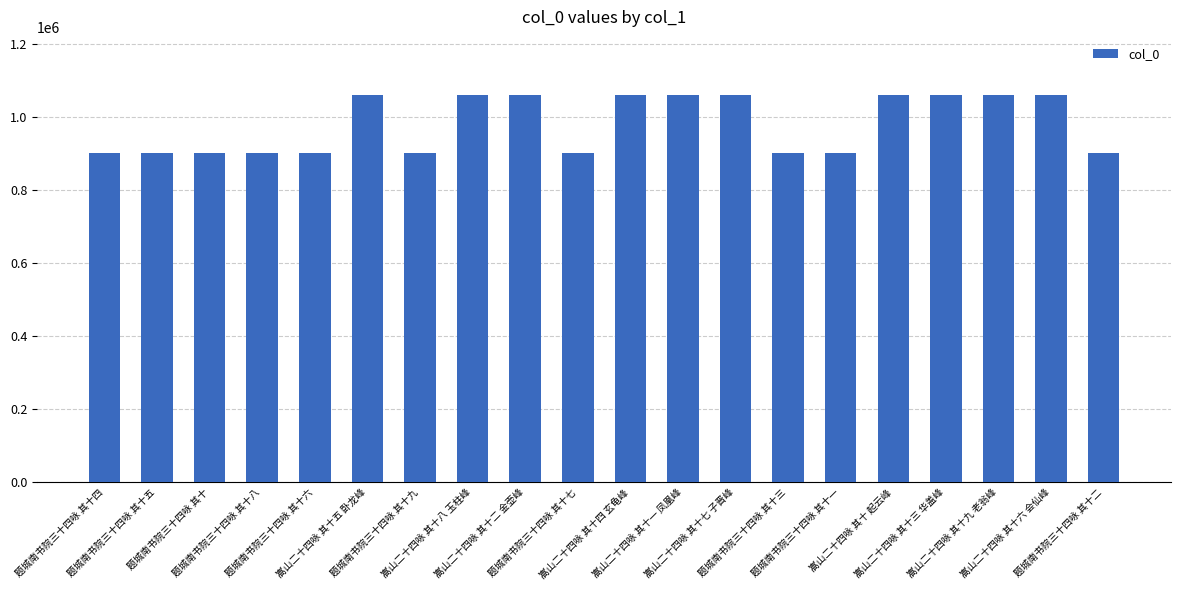

The value at 题城南书院三十四咏 其十九 is 472694. True or false?

False